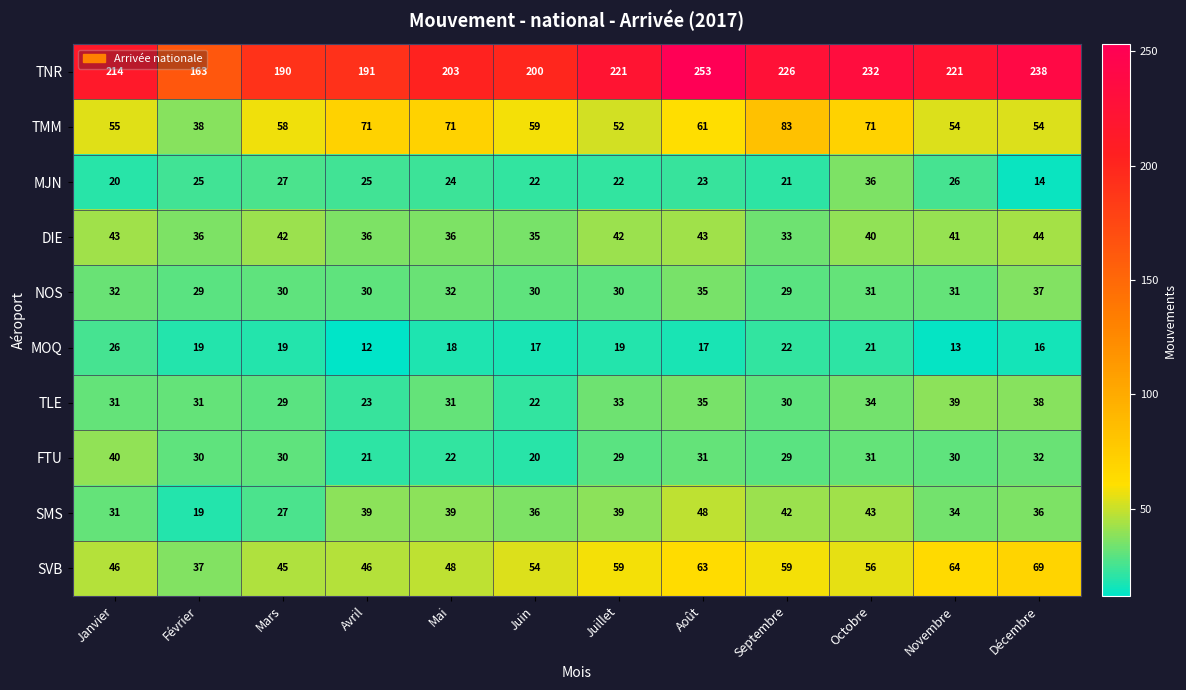

What is the difference between the maximum and minimum values in the MOQ series?

14